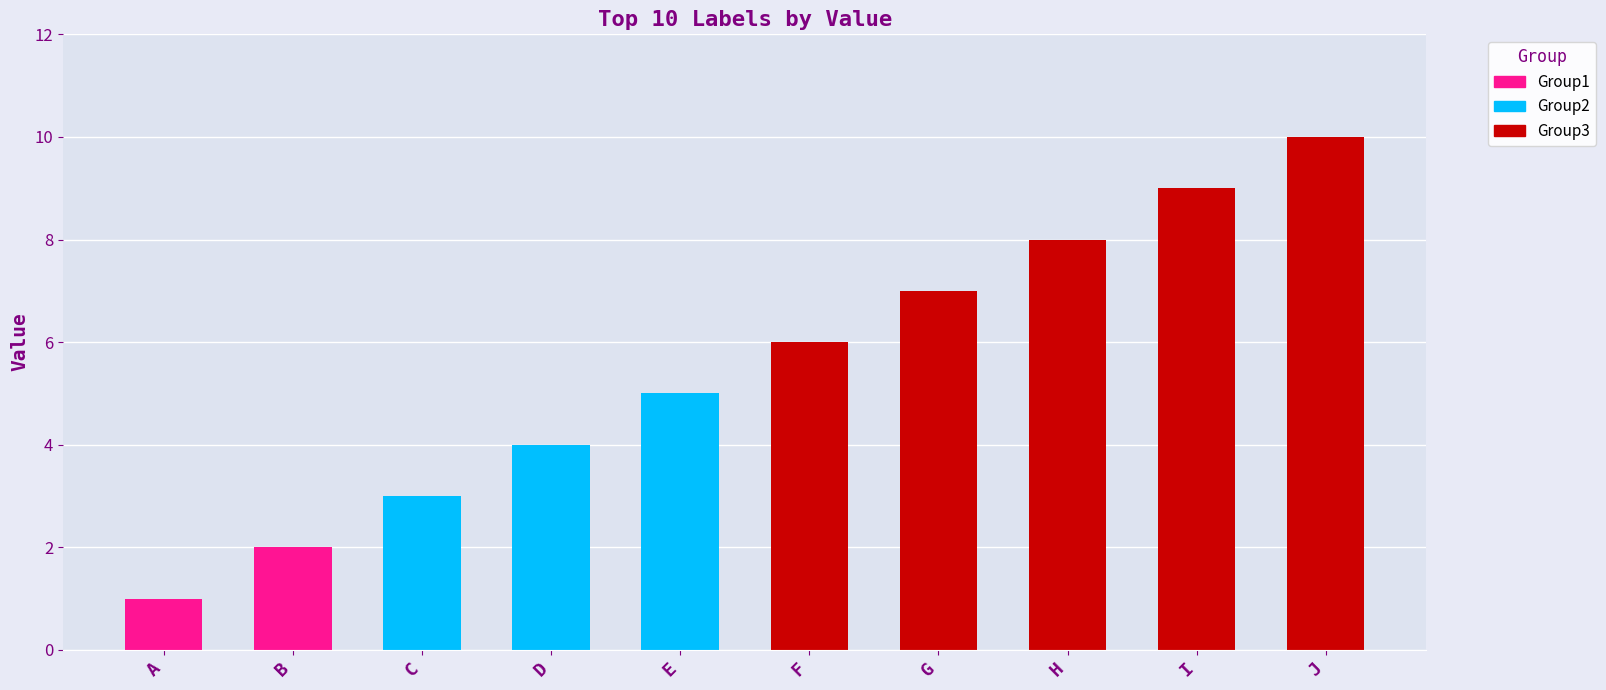

What is the value of the 6th bar from the left?

6